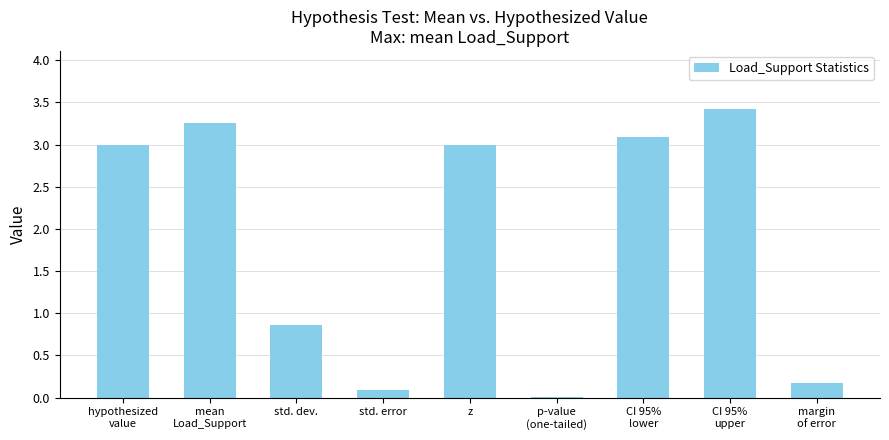

Is it true that the value at std. dev. is 1.5?

False